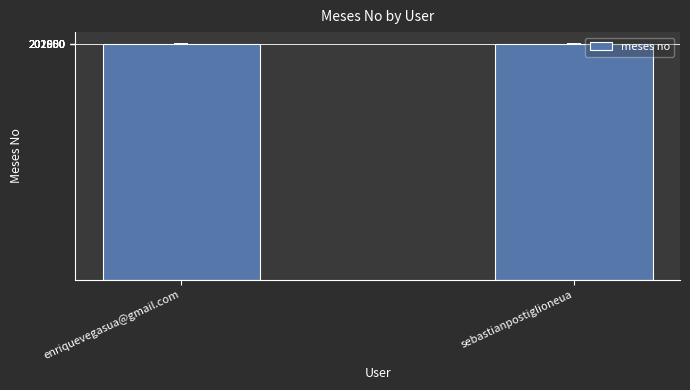

Read the value at sebastianpostiglioneua.

202006